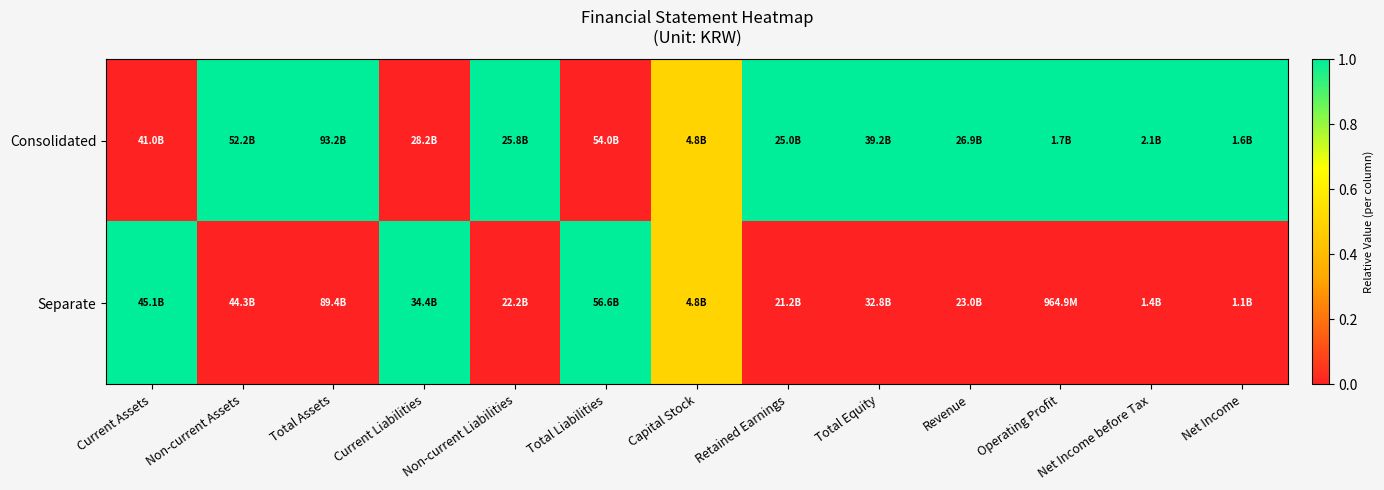

Count the number of categories in the chart.

13